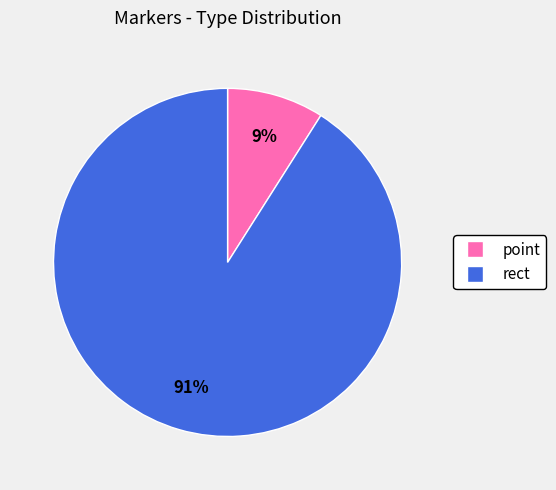

Do point and rect together represent more than half of the pie?

Yes